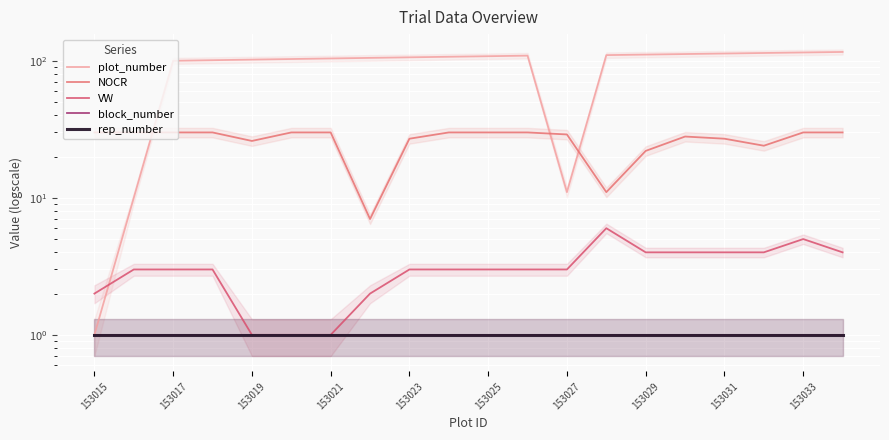

Rank the series by their maximum value, from lowest to highest.

block_number, rep_number, VW, NOCR, plot_number